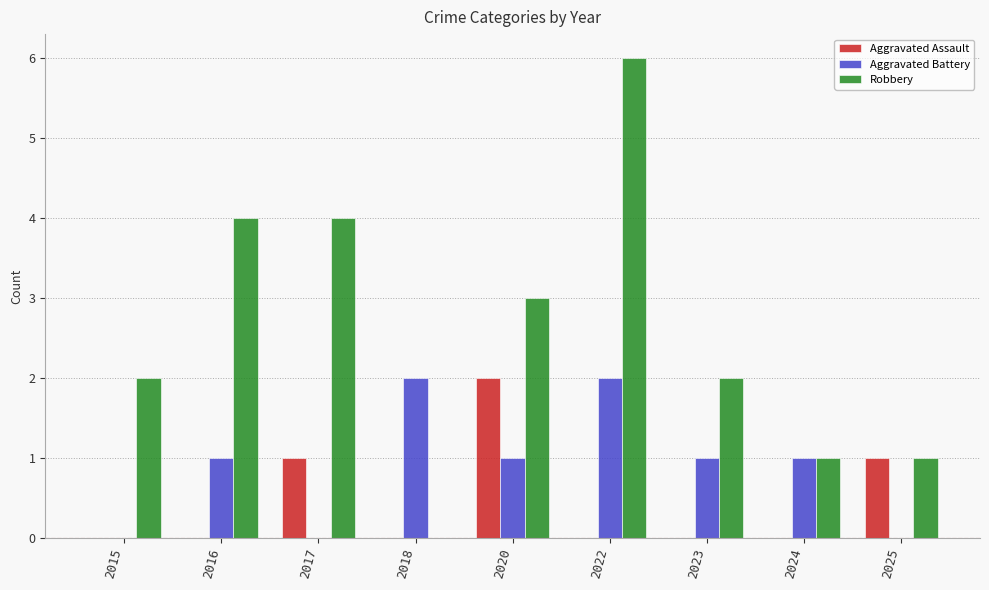

The value of Aggravated Battery at 2018 is 2. True or false?

True